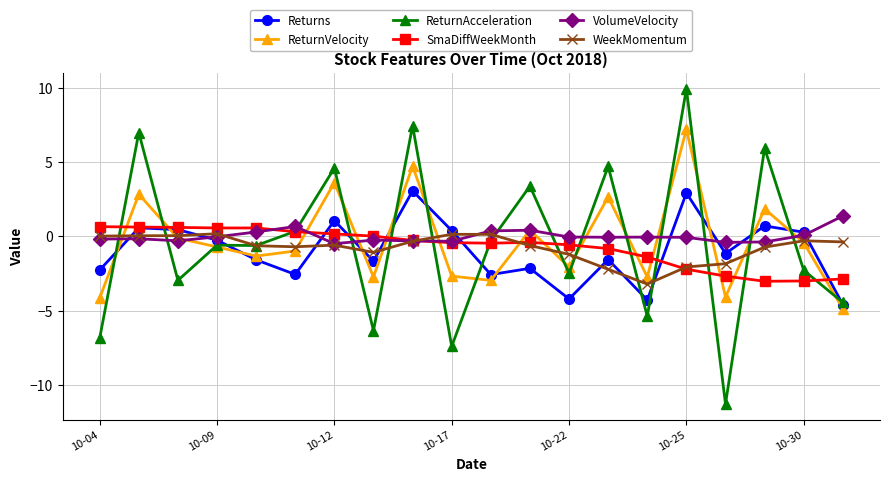

Which series has the widest spread of values?

ReturnAcceleration